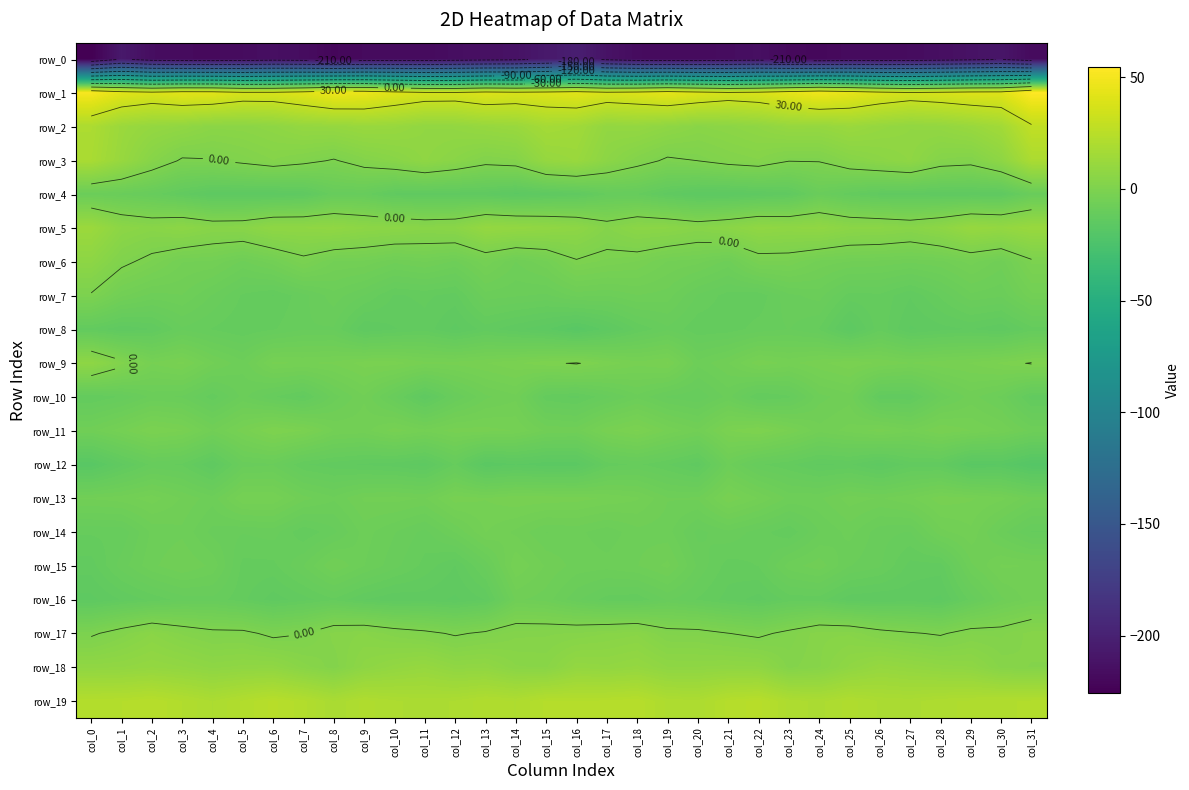

Which category has the lowest value across all series?

col_0